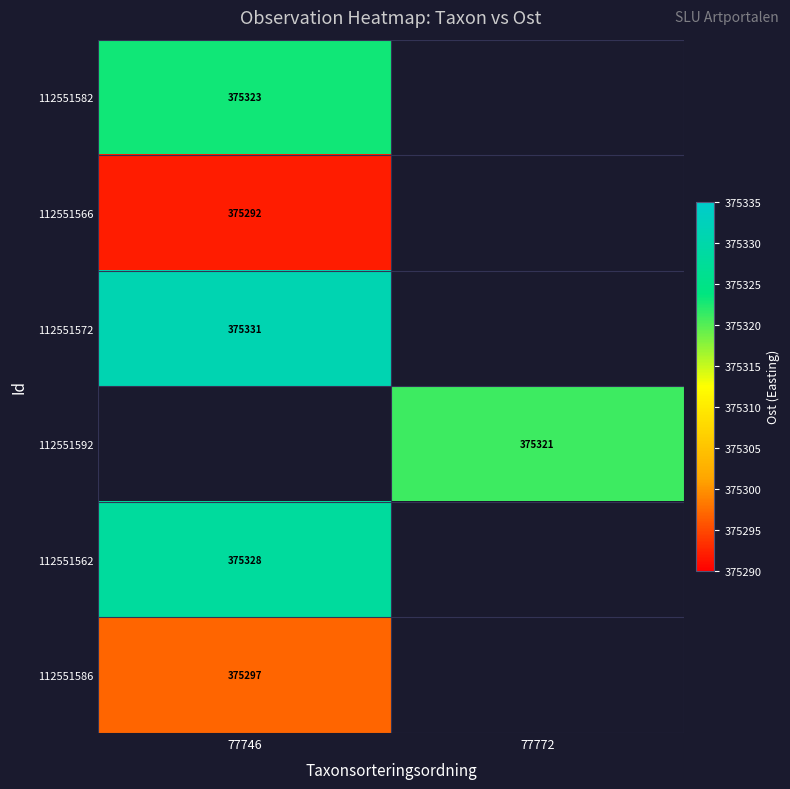

The 112551572 series shows 375331 at 77746. True or false?

True